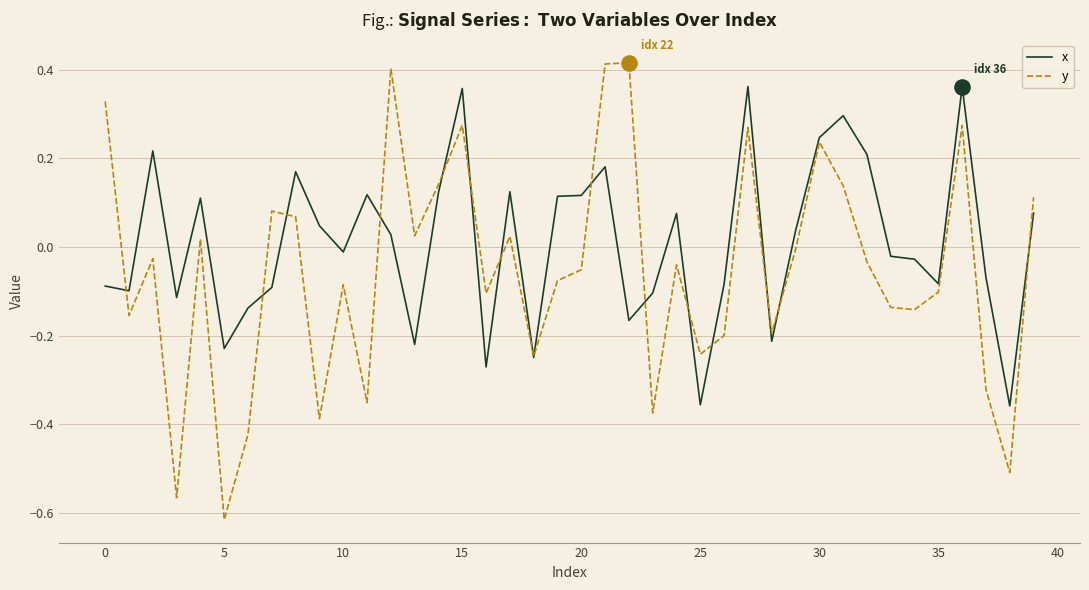

Which series has the widest spread of values?

y